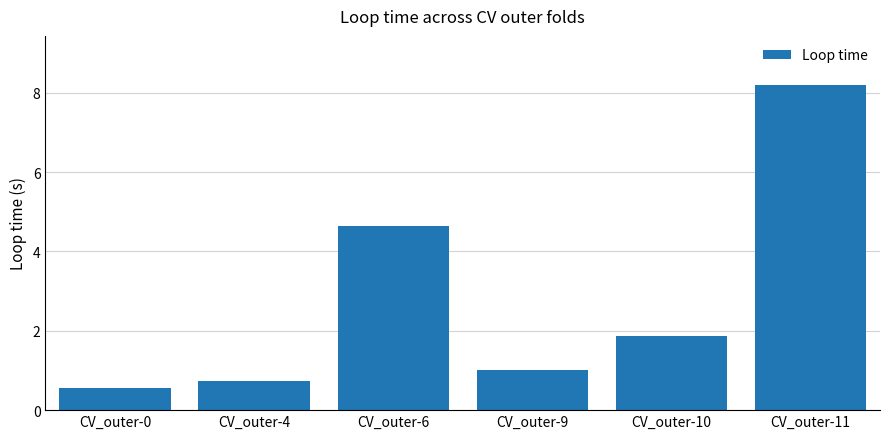

What is the value of the 2nd bar from the left?

0.7